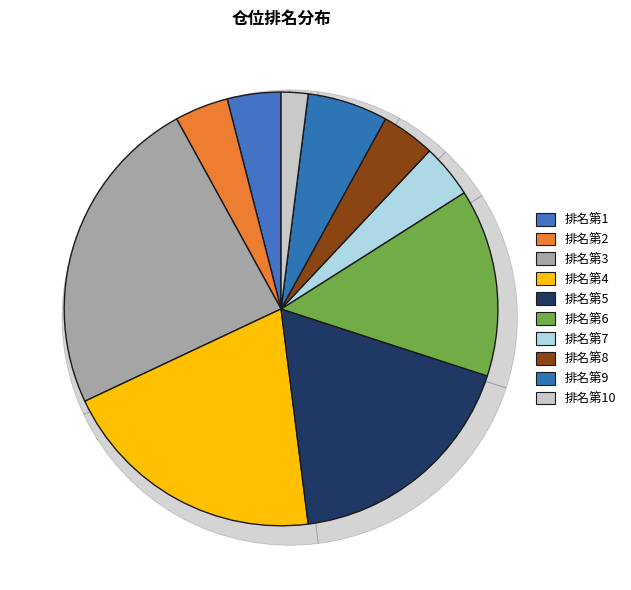

Which slice is the largest?

3